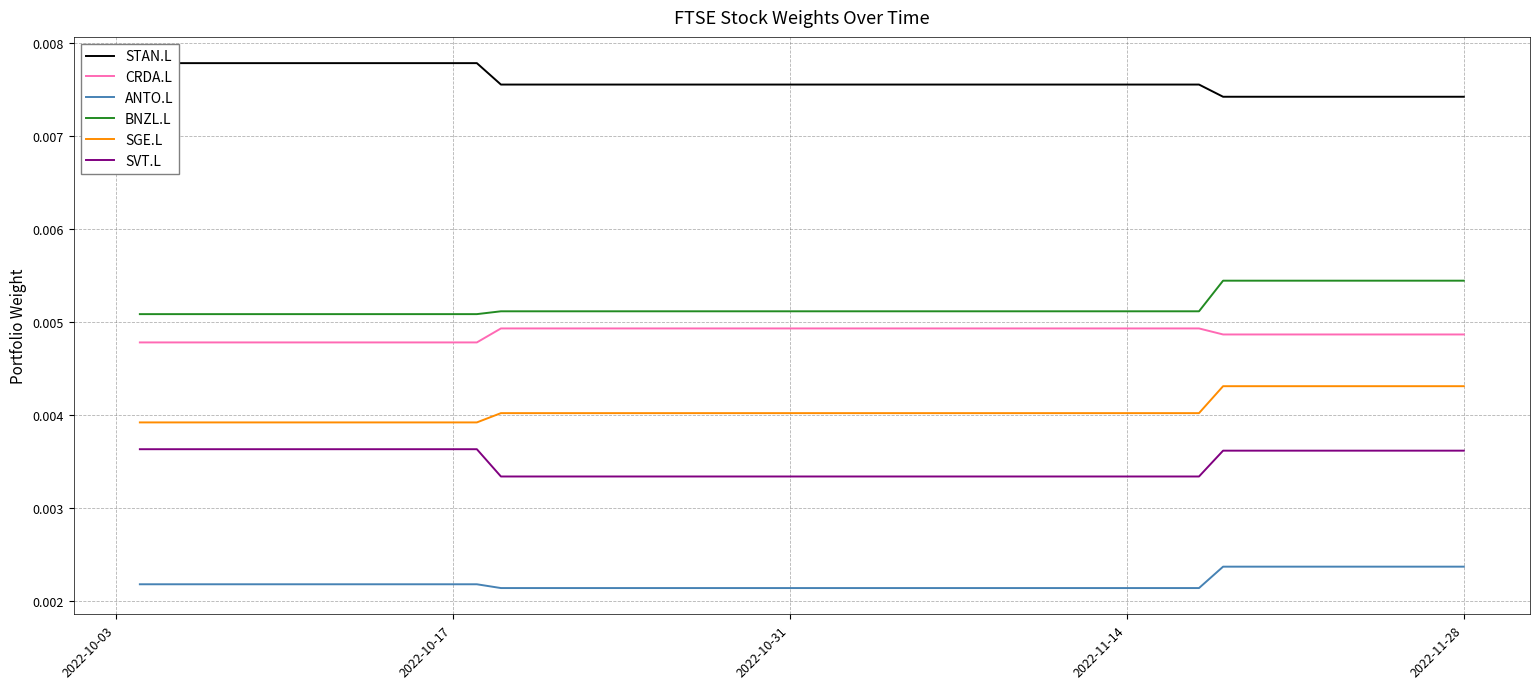

True or false: BNZL.L and SGE.L cross at least once.

False